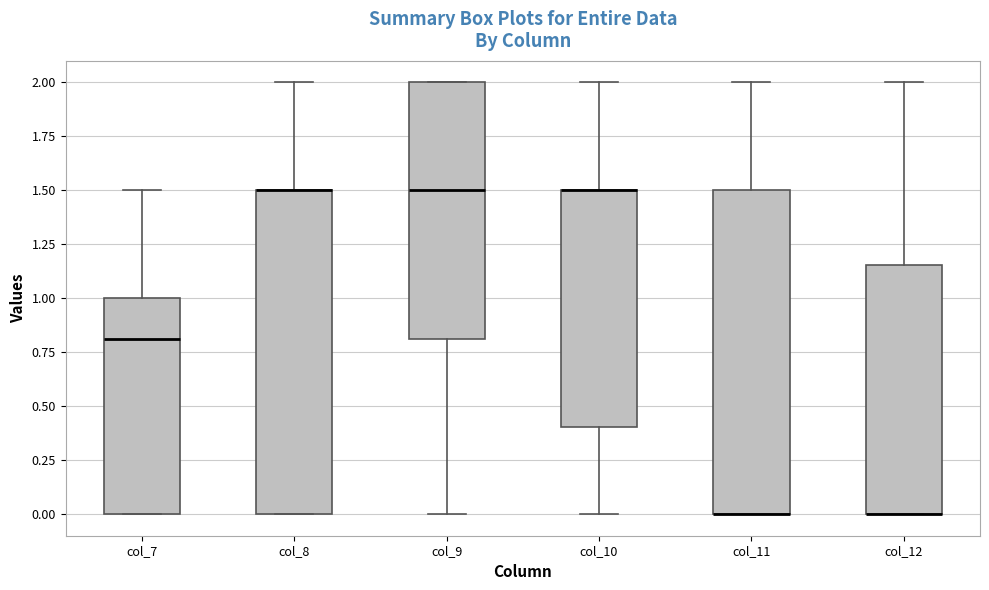

Where does the median line of the box for col_9 sit on the y-axis? The values are not printed on the chart, so give them approximately, as read against the axis.

1.50